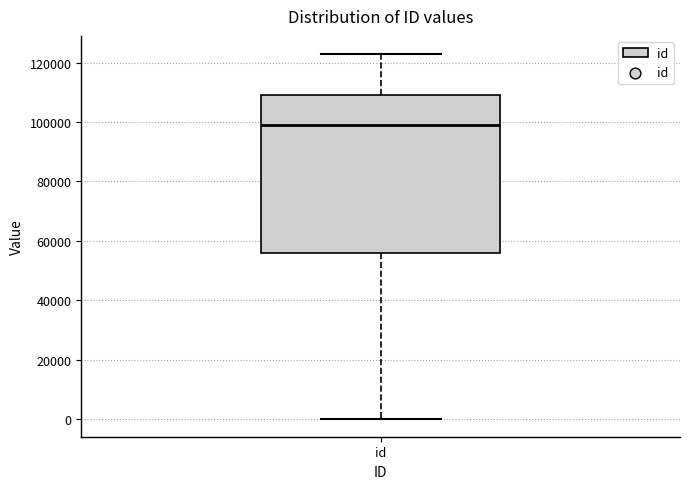

Transcribe this box plot: give where the median line is, the range the box spans, and where the two whiskers end, as read against the y-axis. The values are not printed on the chart, so give them approximately, as read against the axis.

median 98000, box 56000 to 110000, whiskers 0 to 122000